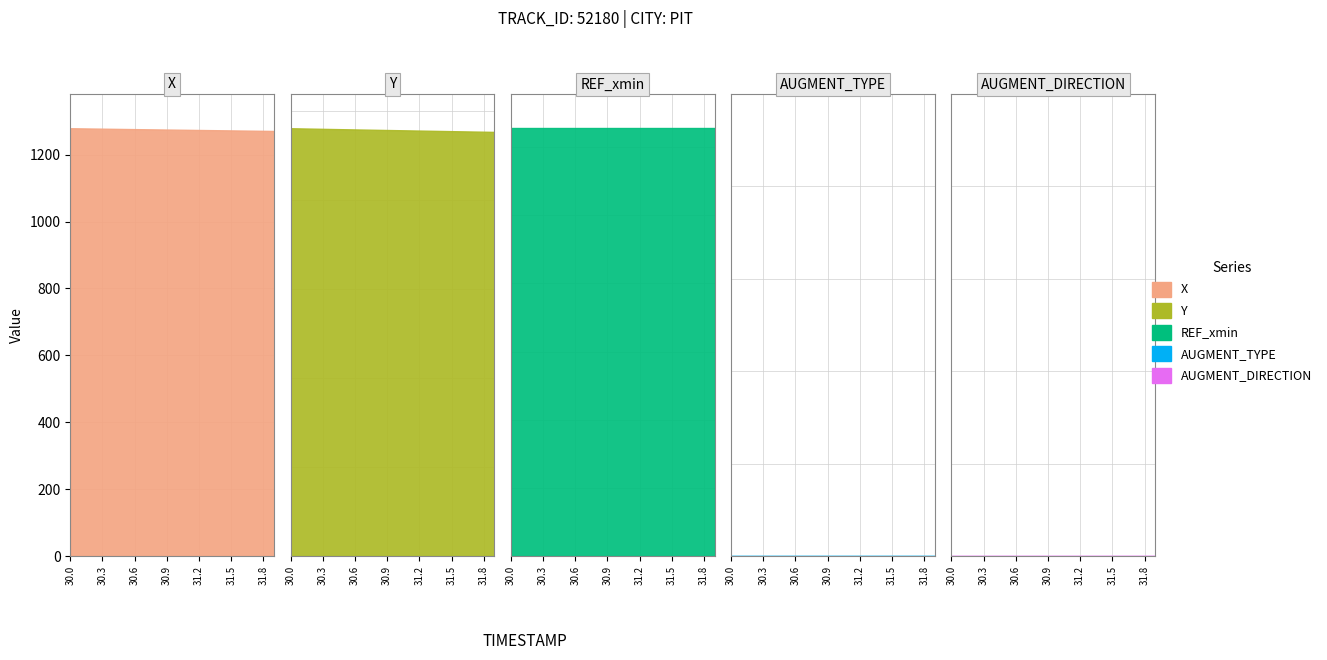

Between 31.4 and 30.9, which is larger?

30.9